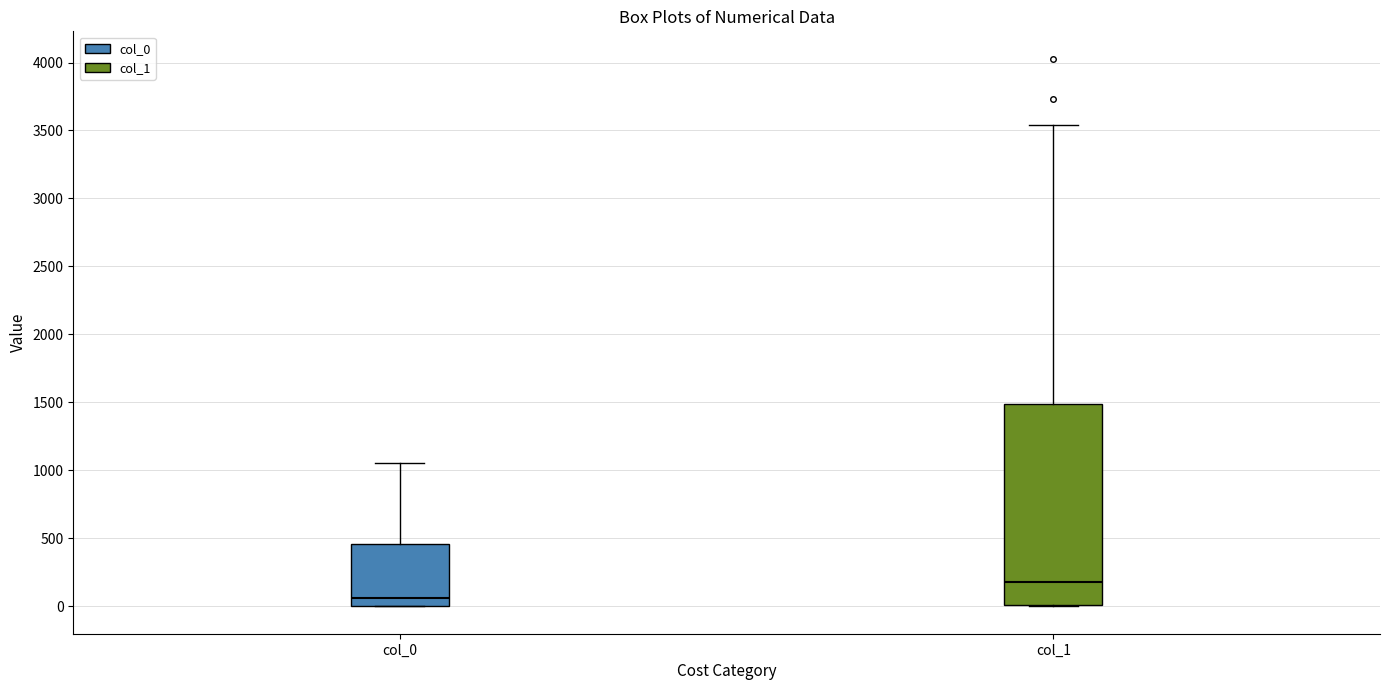

Where is the upper edge of the box for col_0 on the y-axis? The values are not printed on the chart, so give them approximately, as read against the axis.

450